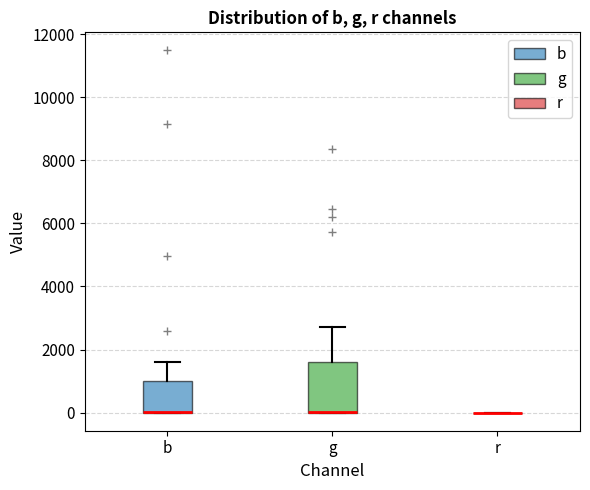

Where is the lower edge of the box for g on the y-axis? The values are not printed on the chart, so give them approximately, as read against the axis.

0